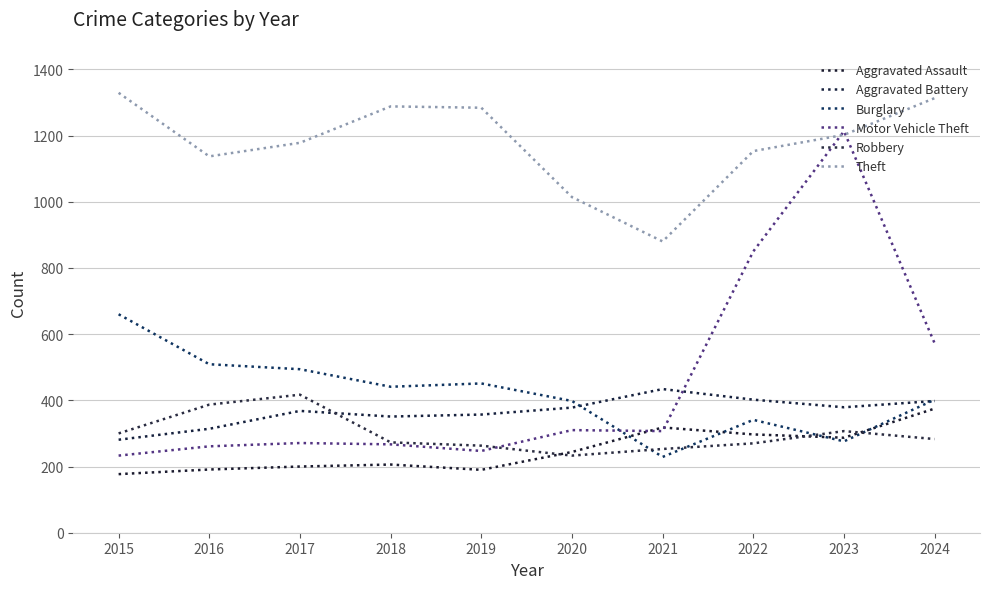

What is the minimum value for Motor Vehicle Theft?

233